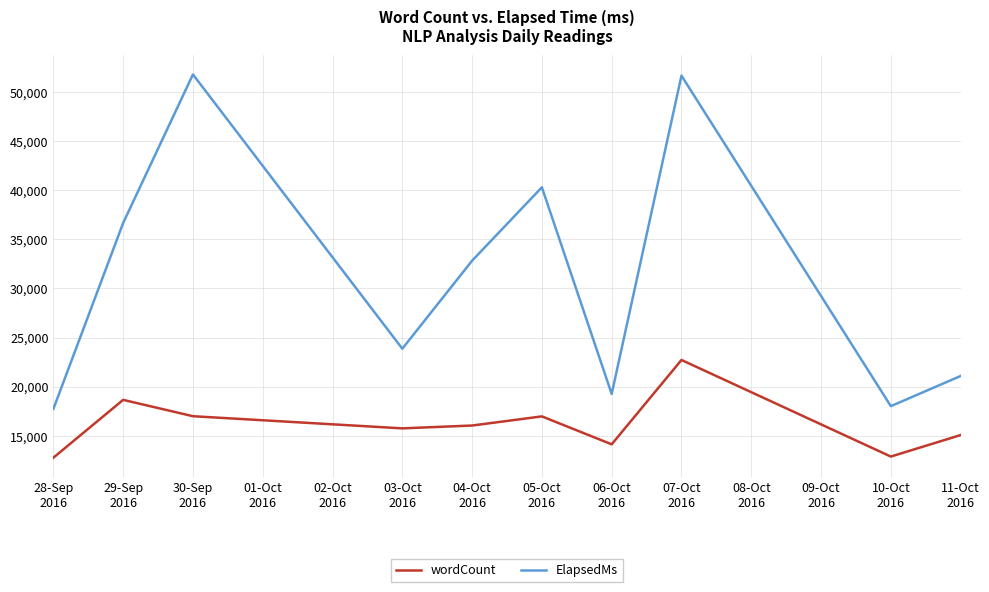

Between 04-Oct
2016 and 07-Oct
2016, which series saw the biggest shift?

ElapsedMs